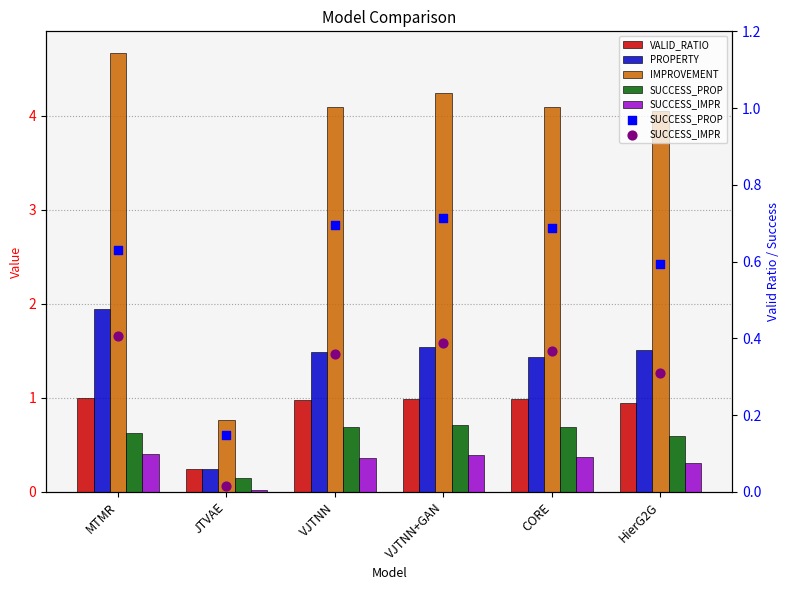

Which series has the largest total across all categories?

IMPROVEMENT